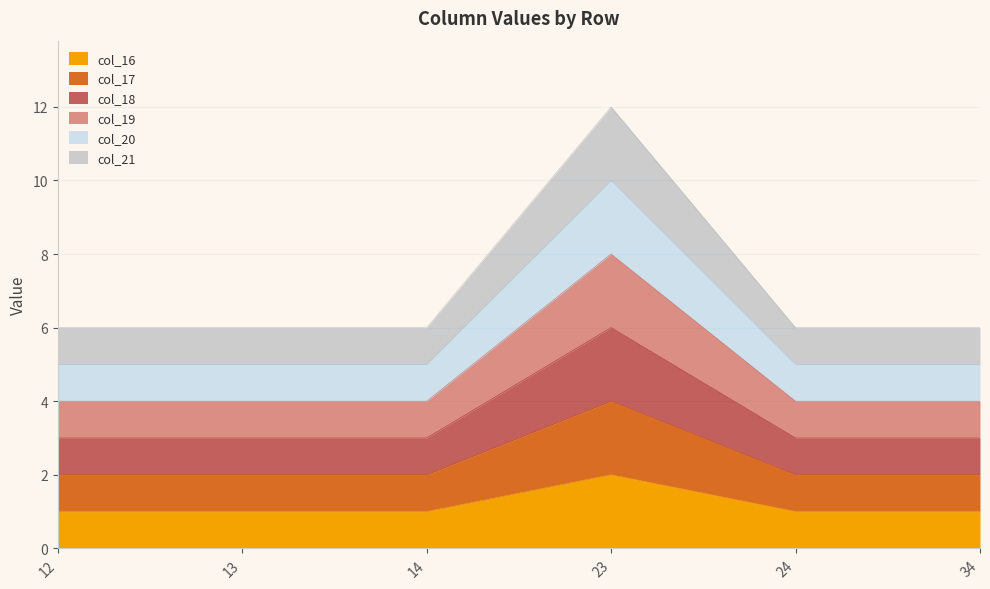

True or false: col_21 and col_20 intersect in this chart.

False